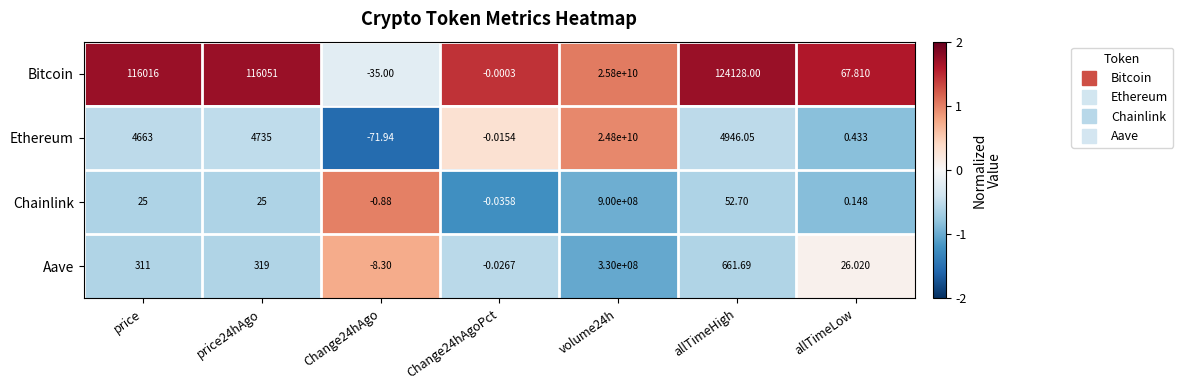

What is the maximum value shown in the chart?

25800000000.0